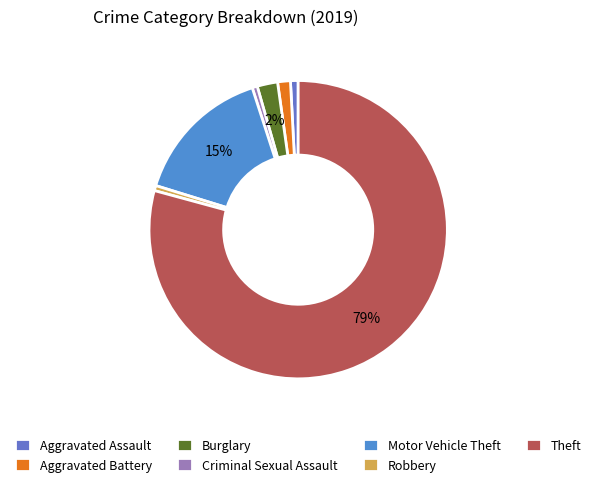

To the nearest percent, what percentage of the pie is Burglary?

2%